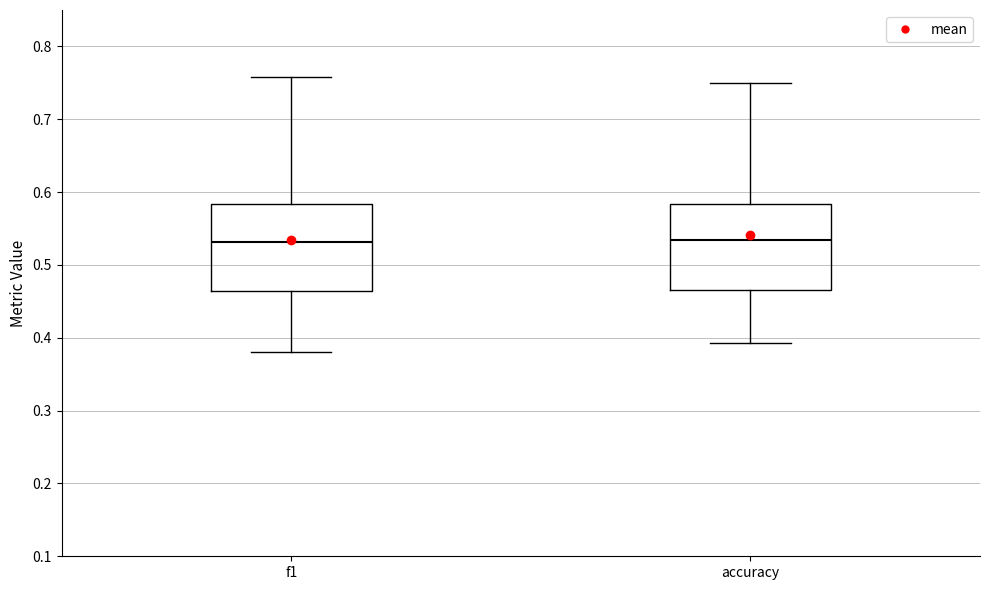

Reading left to right, transcribe this box plot: for each box, give where its median line is, the range the box spans, and where its two whiskers end, as read against the y-axis. The values are not printed on the chart, so give them approximately, as read against the axis.

f1: median 0.53, box 0.46 to 0.58, whiskers 0.38 to 0.76
accuracy: median 0.53, box 0.47 to 0.58, whiskers 0.39 to 0.75